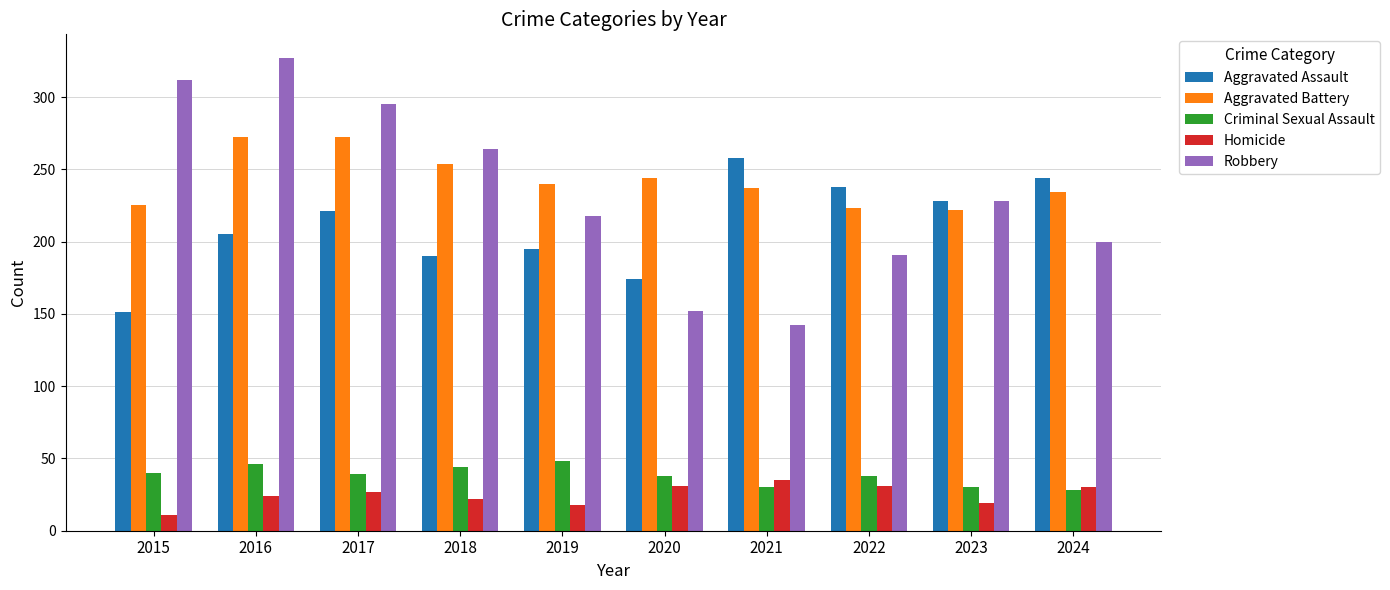

The Criminal Sexual Assault series shows 38 at 2020. True or false?

True